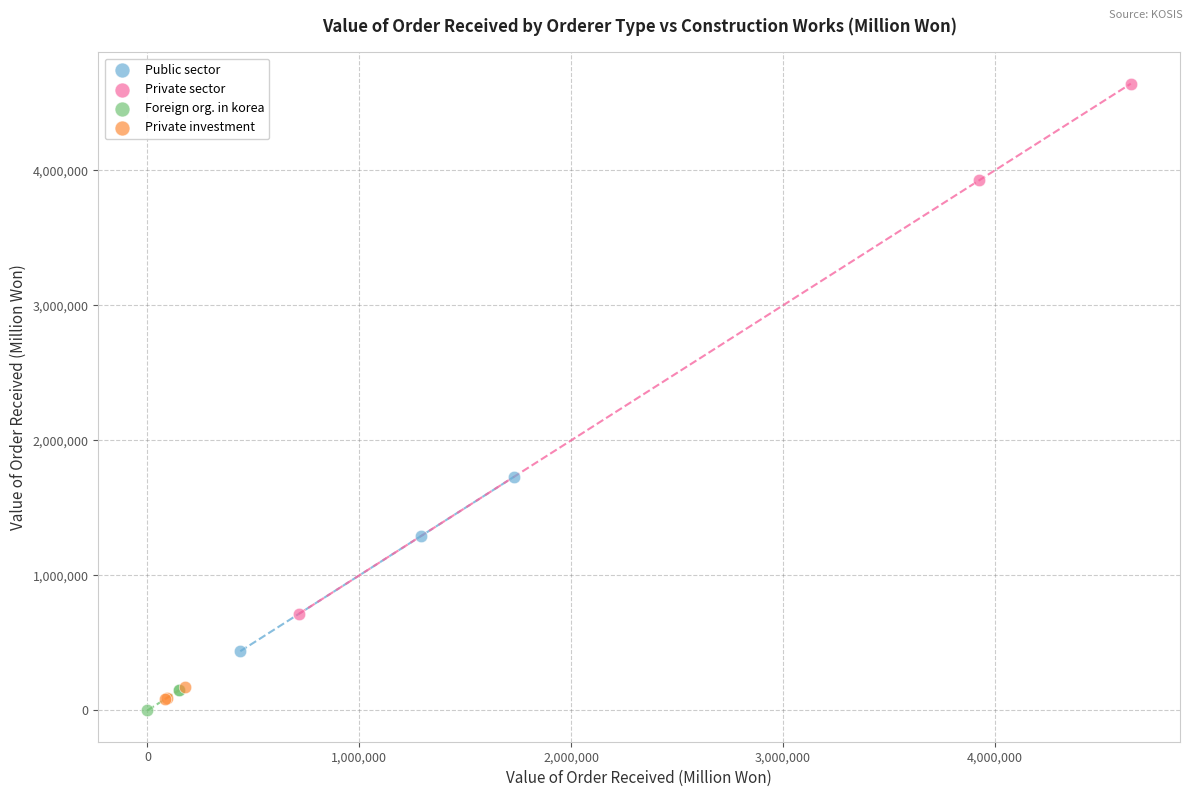

Which series contains the lowest Y value?

Foreign org. in korea